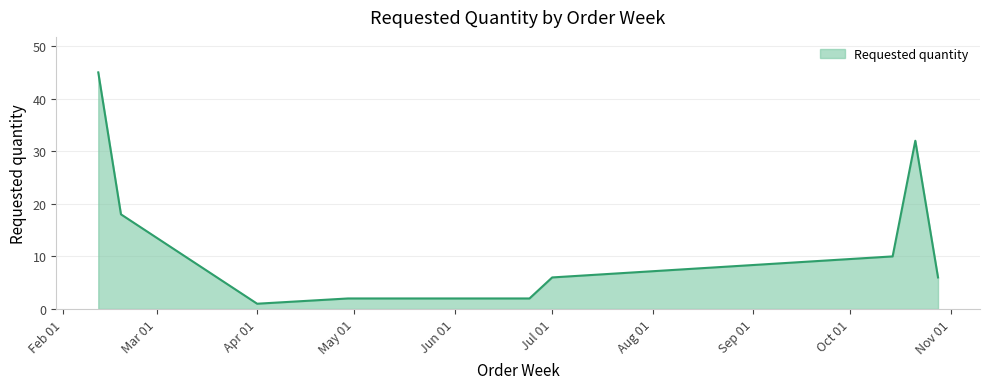

How many lines are shown in the chart?

1